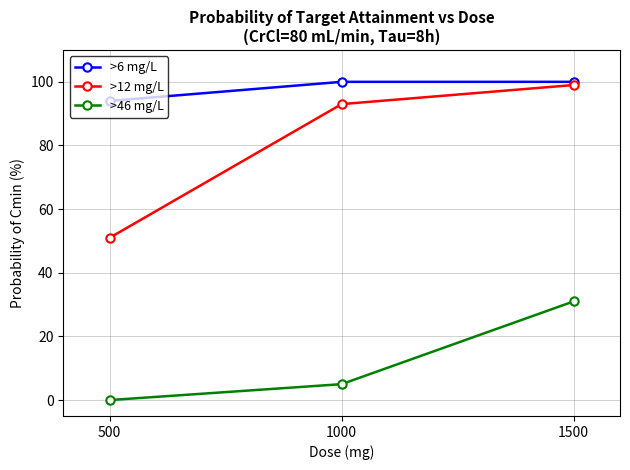

What is the difference between the highest and lowest values at 1500?

69